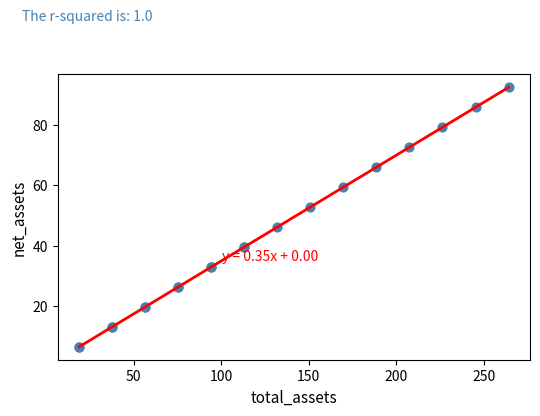

What Y value in the scatter plot is closest to 49?

46.2